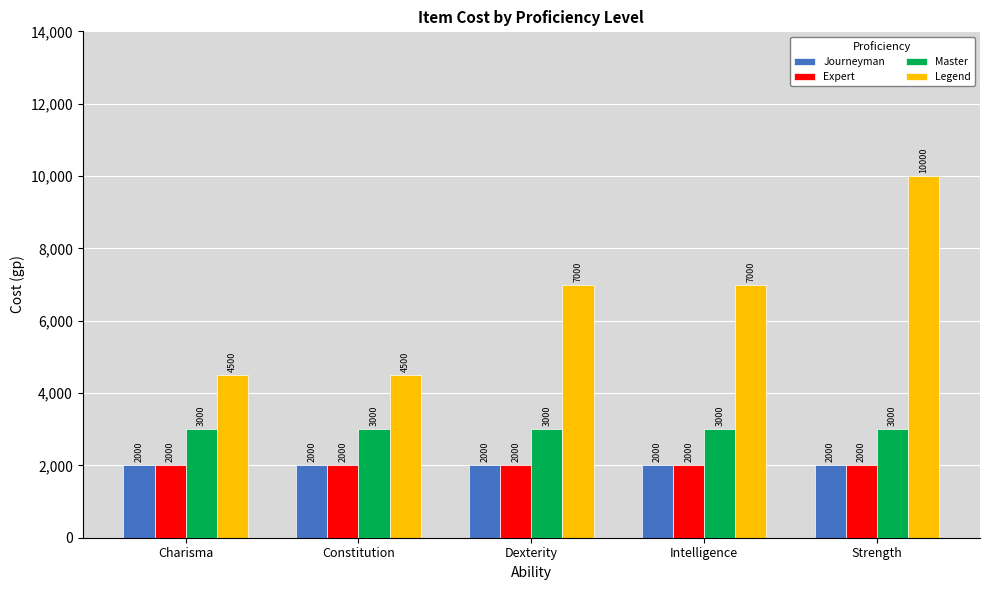

What is the value of the Expert bar at the 3rd from the left?

2000